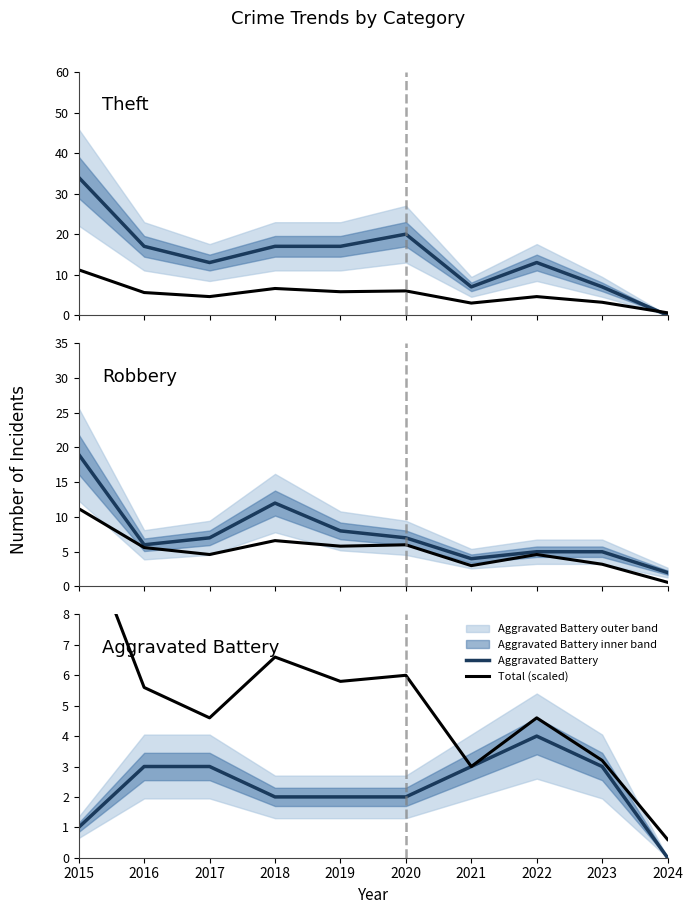

Between 2017 and 2015, which is larger?

2015